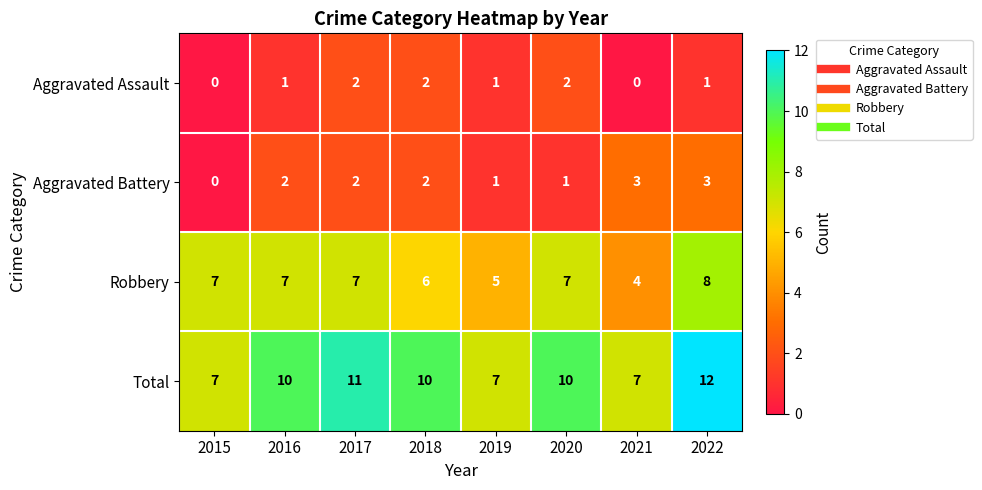

Rank the series by their maximum value, from lowest to highest.

Aggravated Assault, Aggravated Battery, Robbery, Total